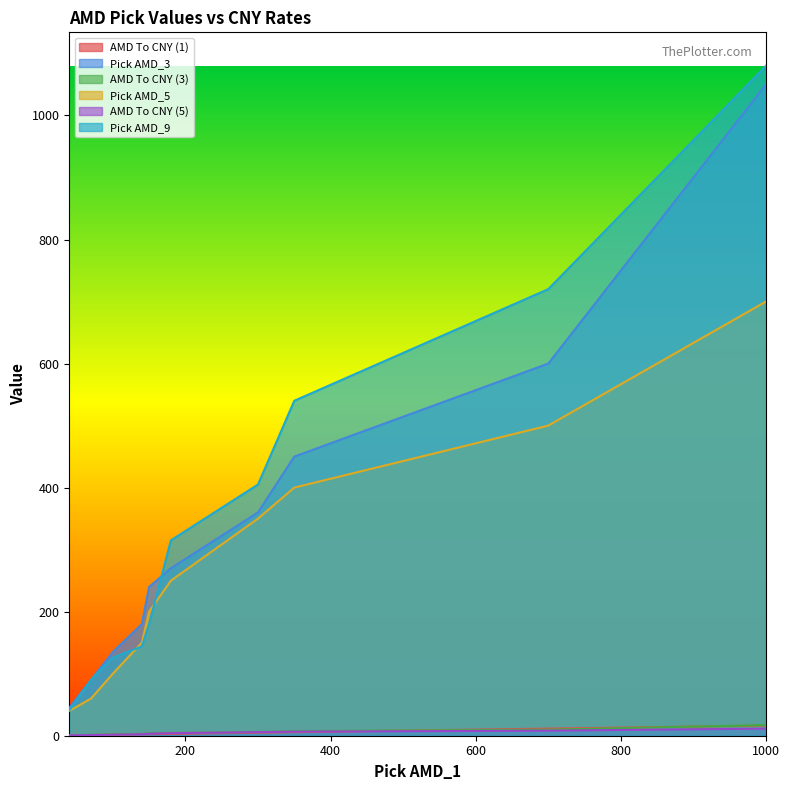

Read the AMD To CNY (1) value at 180.

2.9